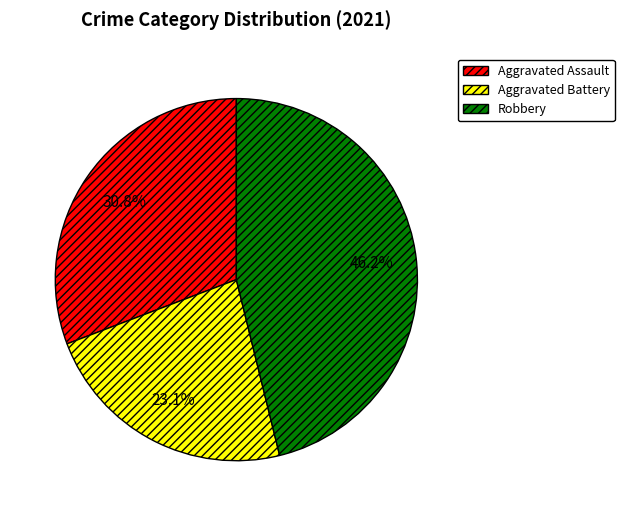

Is there a majority slice in this chart?

No